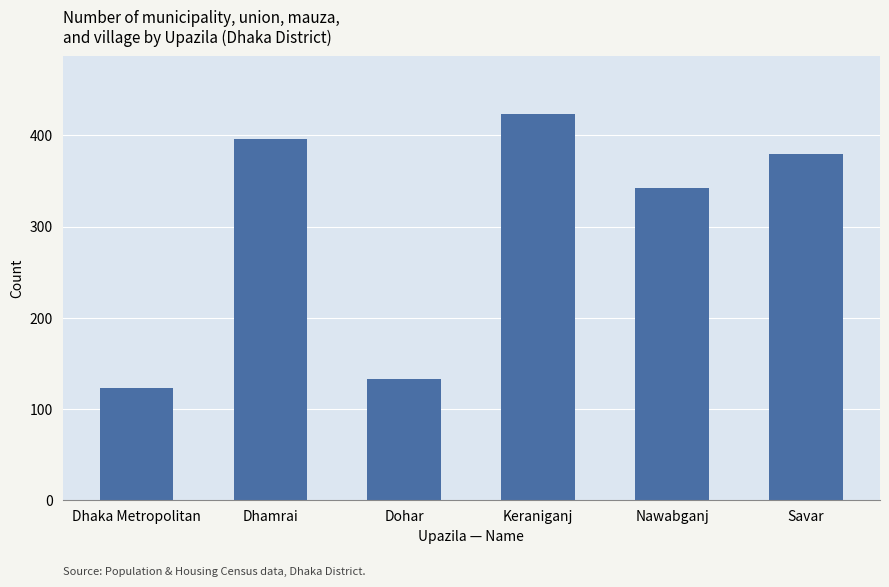

Between Dhamrai and Keraniganj, which is larger?

Keraniganj